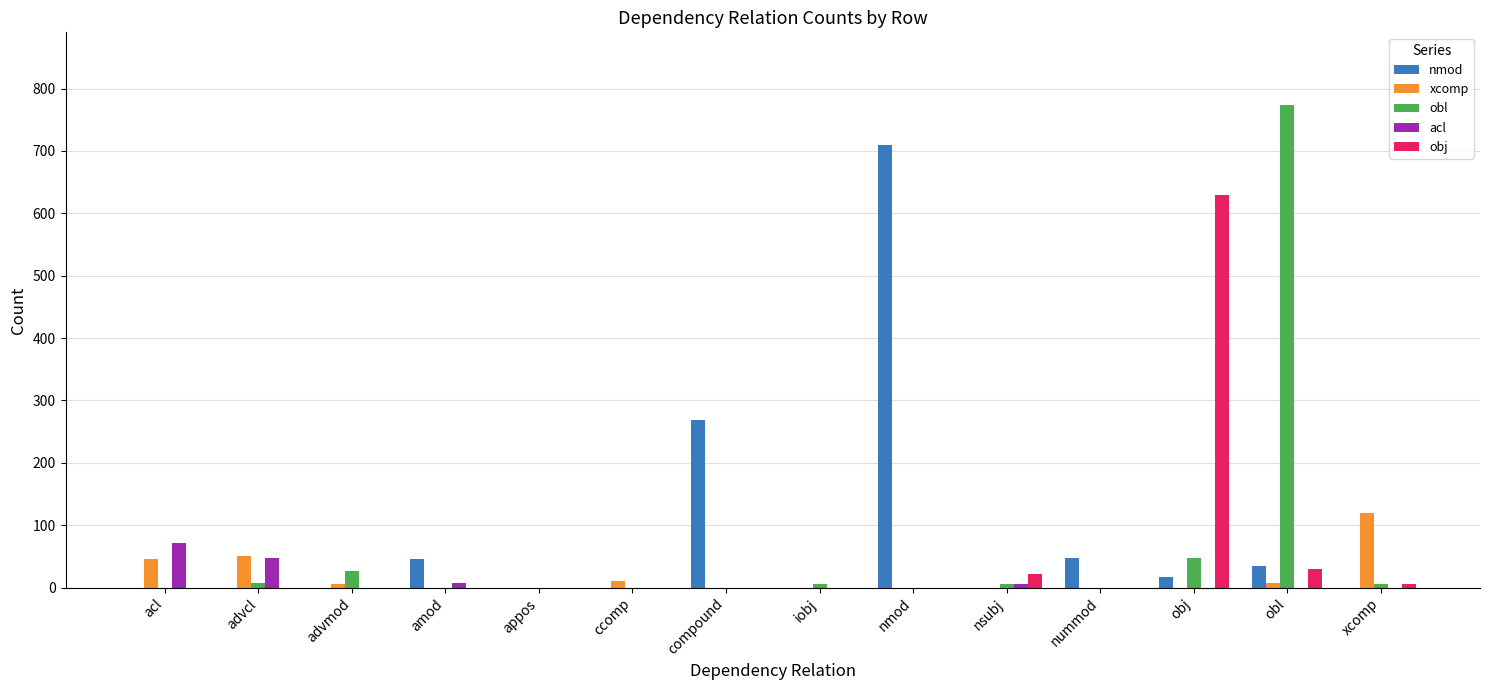

Is the value of obl at advmod greater than the value of obj at appos?

Yes